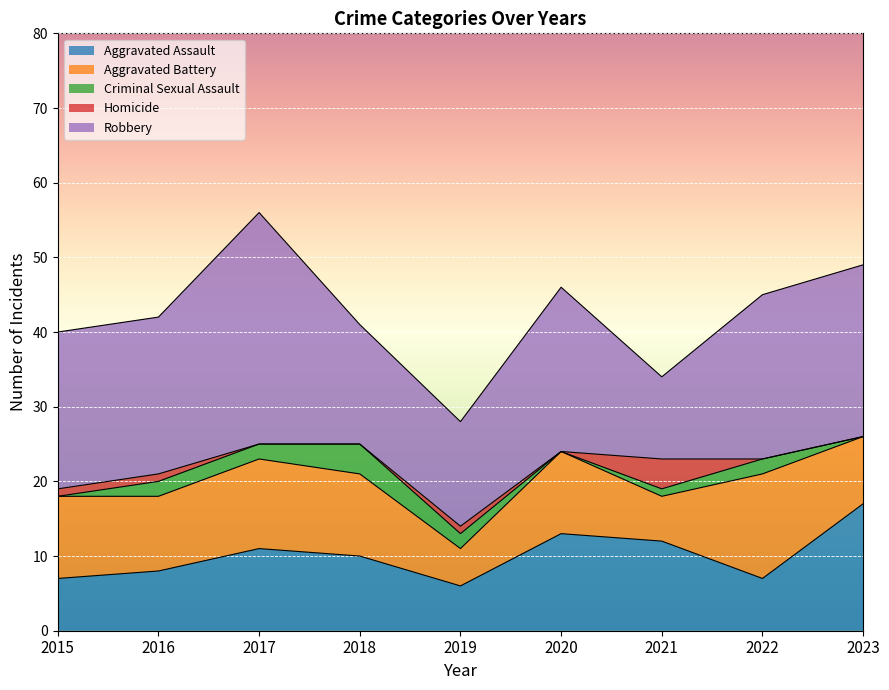

At 2017, list the series in order from smallest to largest.

Homicide, Criminal Sexual Assault, Aggravated Assault, Aggravated Battery, Robbery